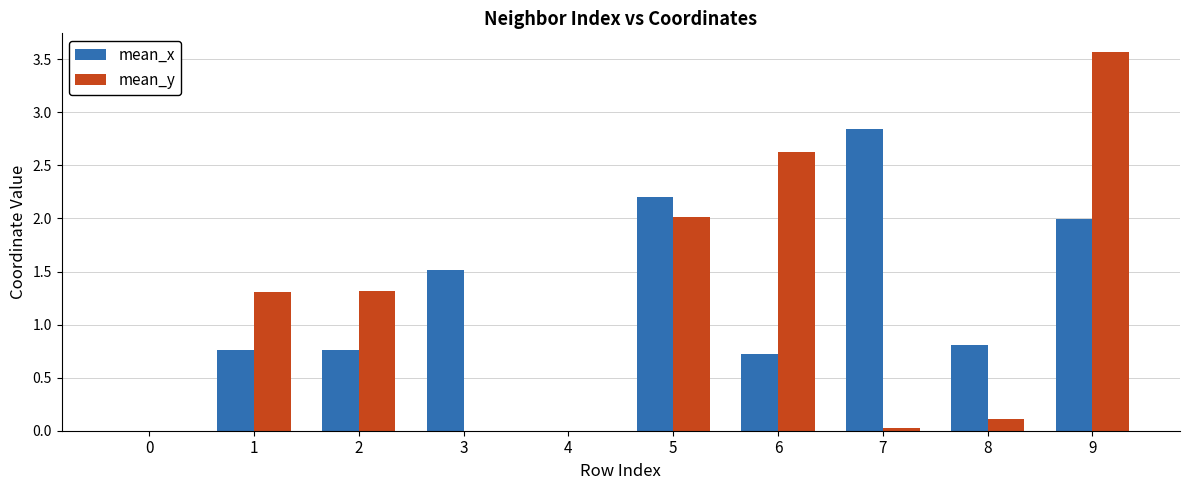

At which category is the sum across all series the highest?

9